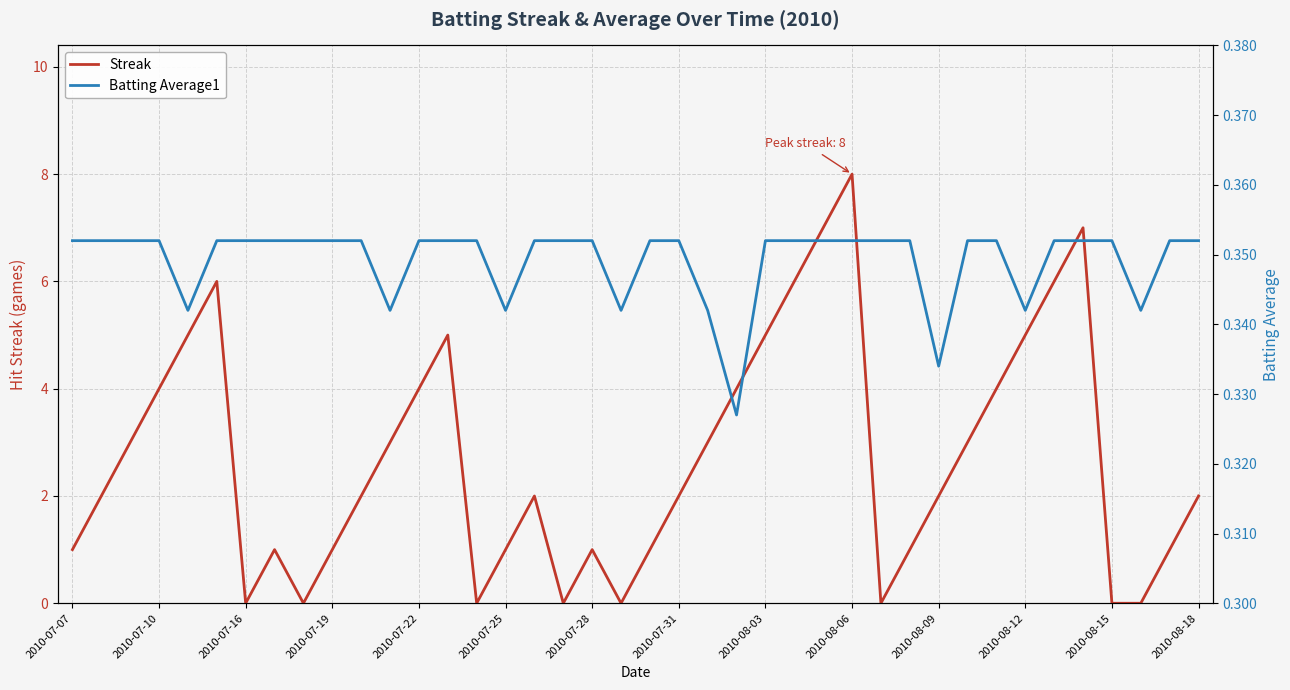

What is the total value across all series at 38?

1.4